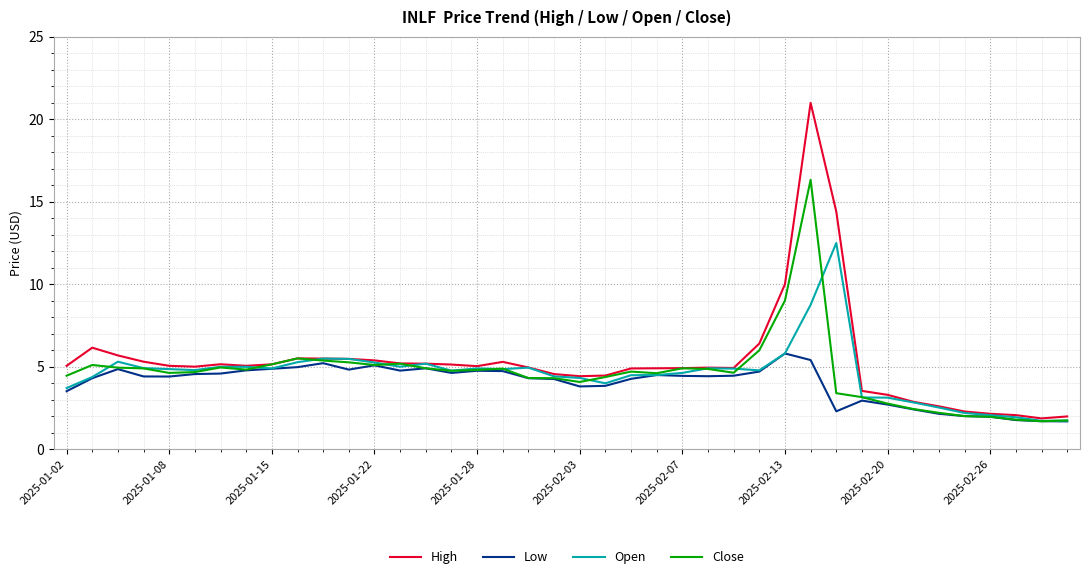

How many distinct data groups are displayed?

4